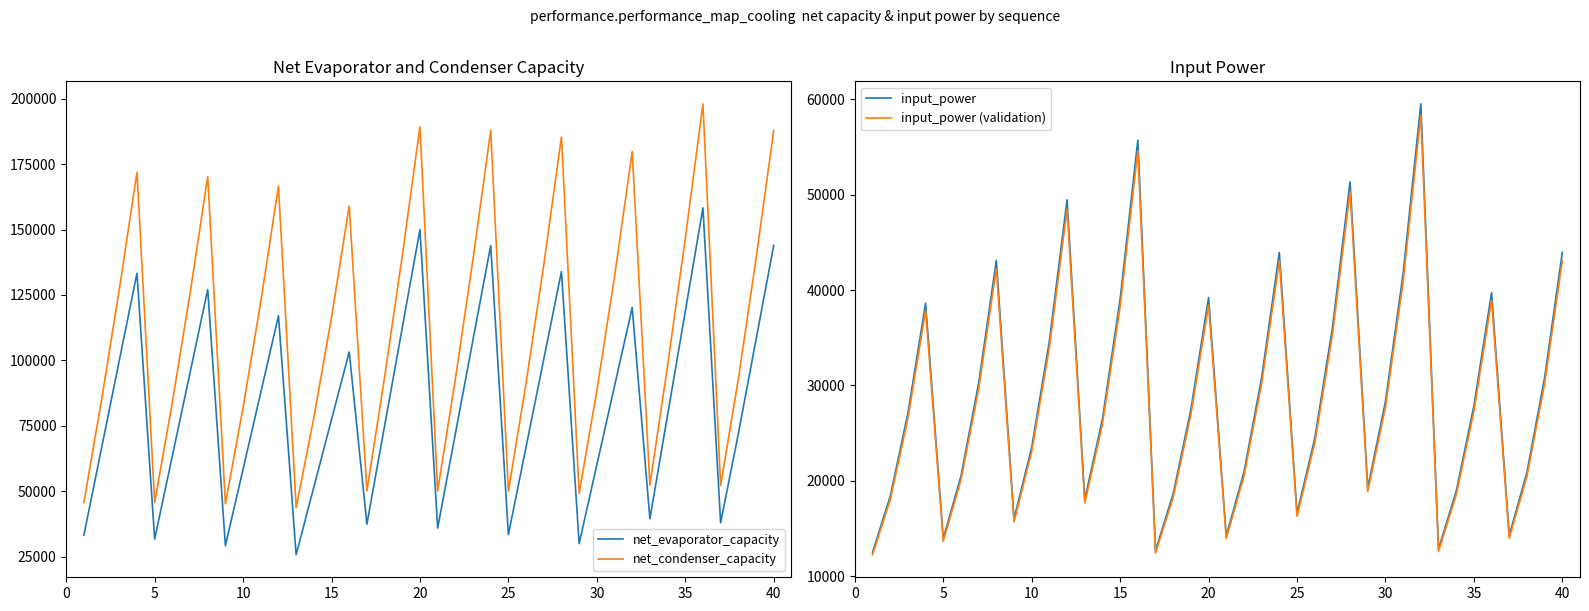

Which series has the widest spread of values?

net_condenser_capacity